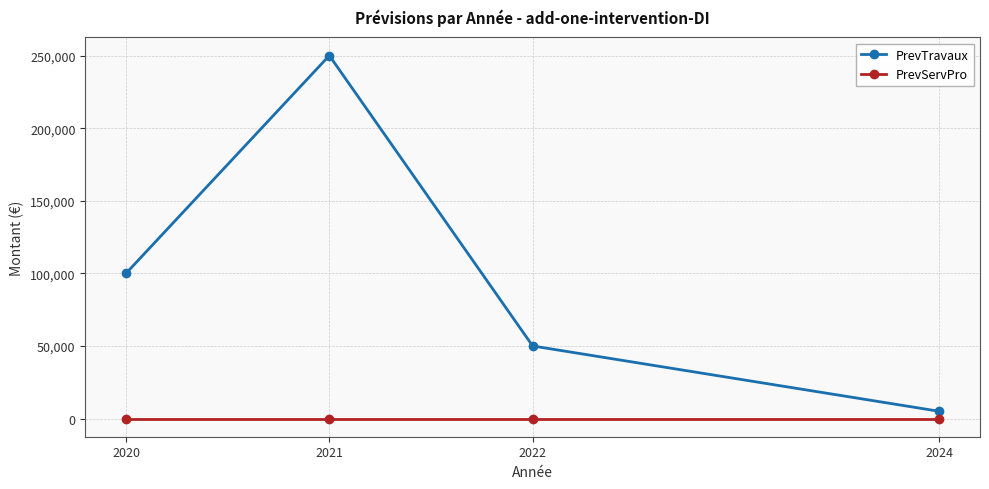

How many interior local peaks does the PrevTravaux series have?

1